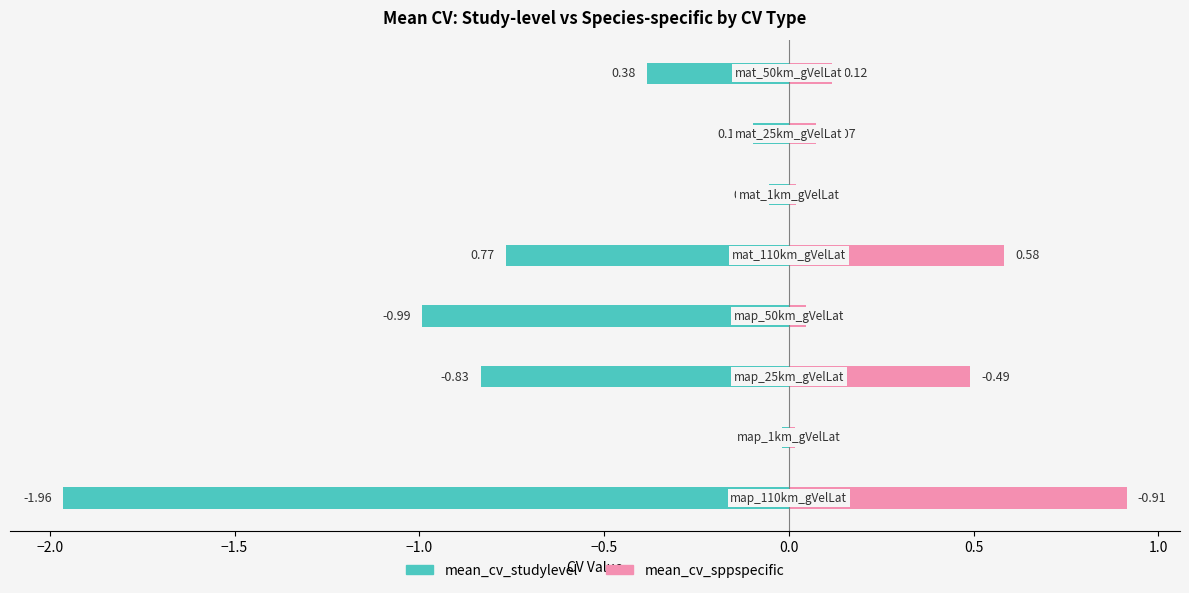

The mean_cv_sppspecific series shows 0.1 at 1.0. True or false?

False